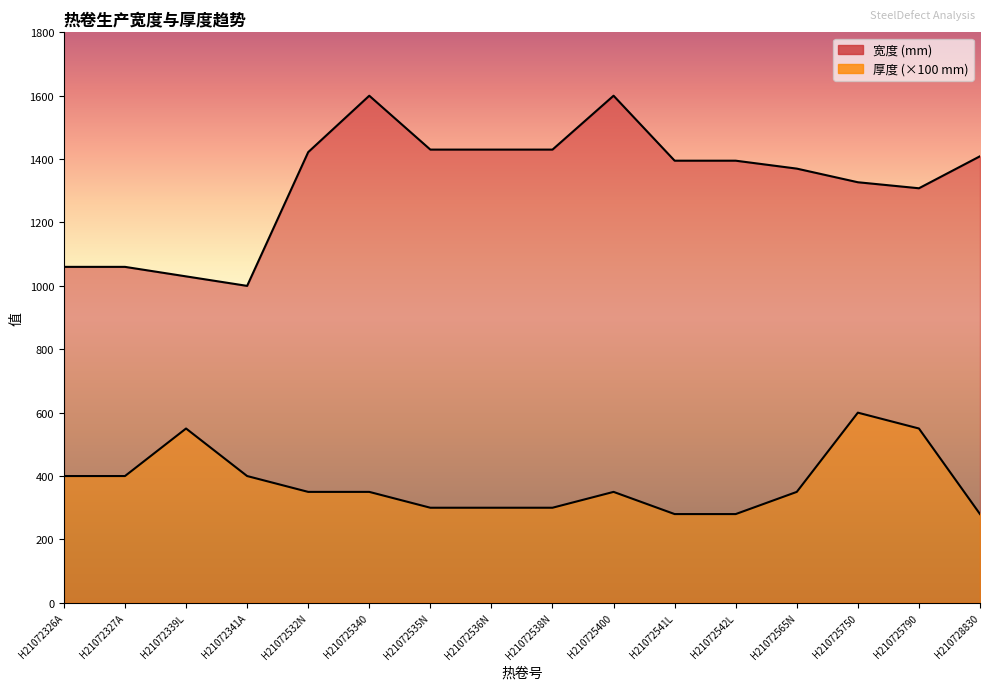

Where is the first local maximum for 宽度?

H210725340